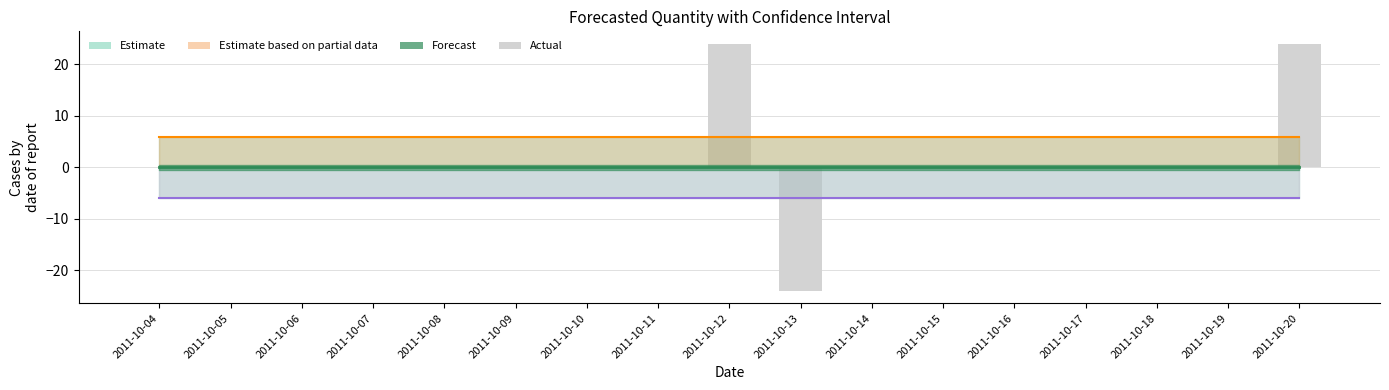

What is the value of the Lower Bound bar at the 10th from the left?

-5.9